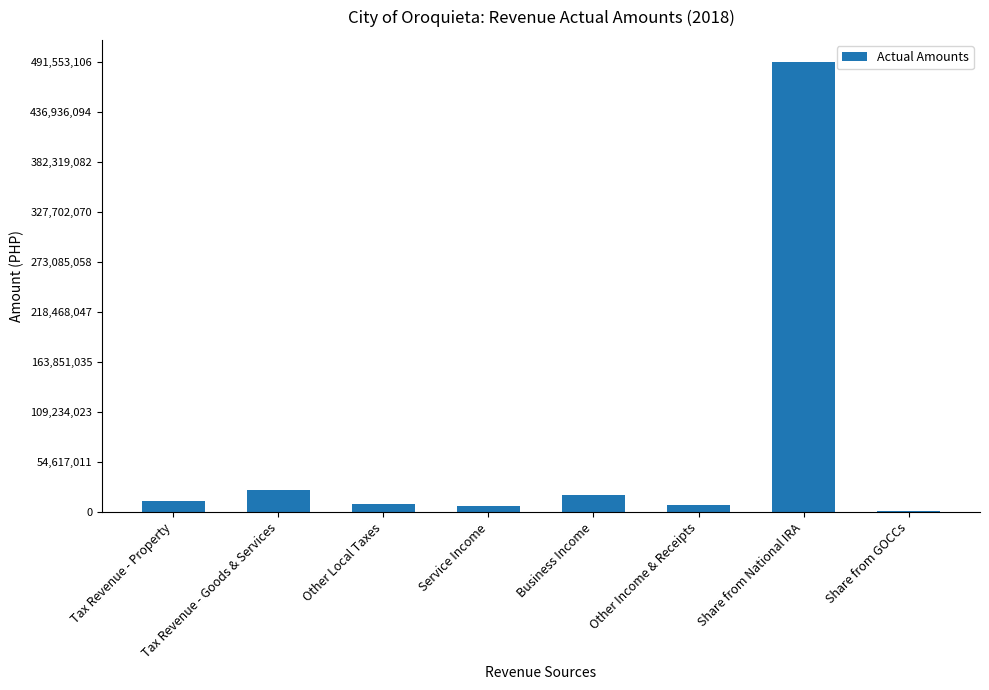

Which category has the highest value across all series?

Share from National IRA